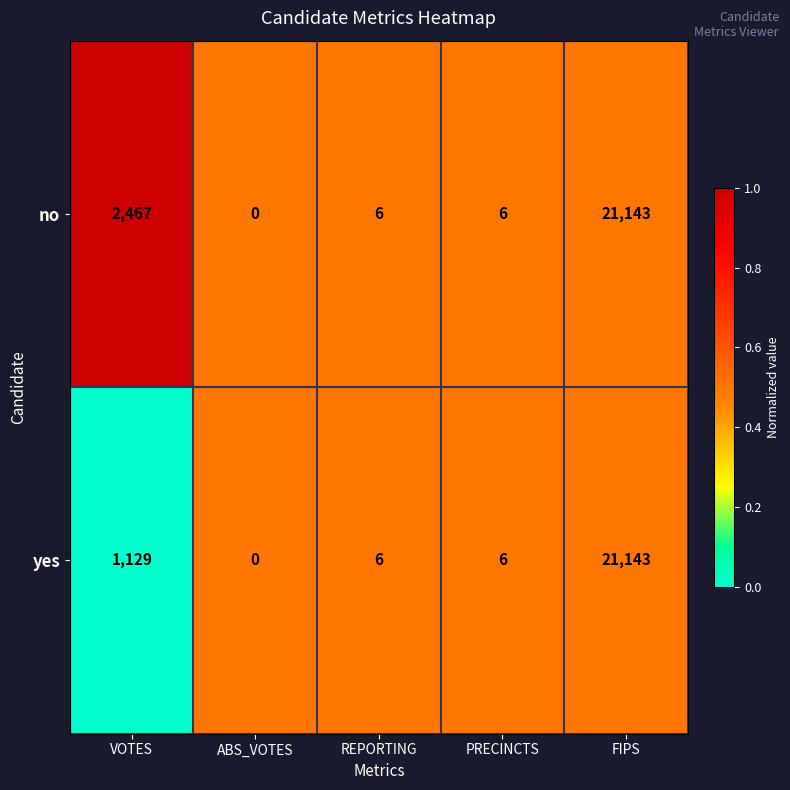

What is the average value of the yes series?

4457